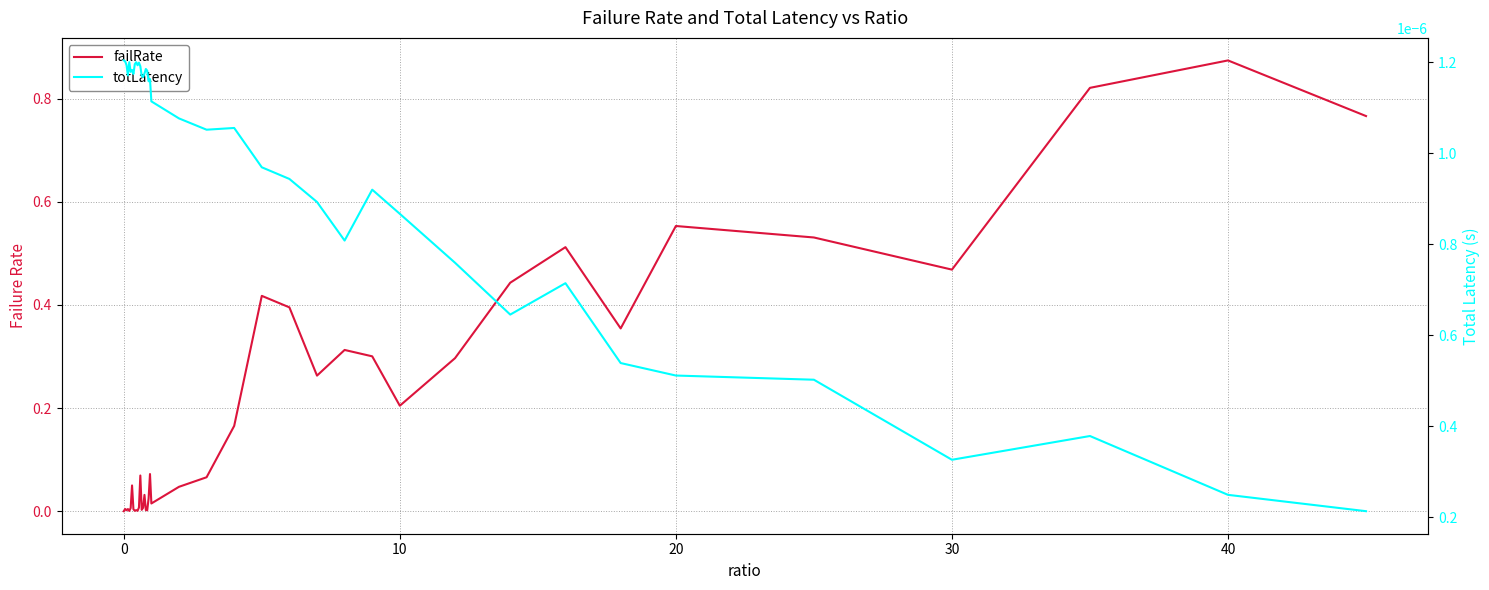

Reading left to right, transcribe all the data shown in this chart.

failRate: 0.0	0.0	0.0	0.0	0.0	0.0	0.0	0.0	0.0	0.0	0.0	0.0	0.1	0.0	0.0	0.0	0.0	0.0	0.0	0.1	0.0	0.0	0.1	0.2	0.4	0.4	0.3	0.3	0.3	0.2	0.3	0.4	0.5	0.4	0.6	0.5	0.5	0.8	0.9	0.8
totLatency: 0.0	0.0	0.0	0.0	0.0	0.0	0.0	0.0	0.0	0.0	0.0	0.0	0.0	0.0	0.0	0.0	0.0	0.0	0.0	0.0	0.0	0.0	0.0	0.0	0.0	0.0	0.0	0.0	0.0	0.0	0.0	0.0	0.0	0.0	0.0	0.0	0.0	0.0	0.0	0.0